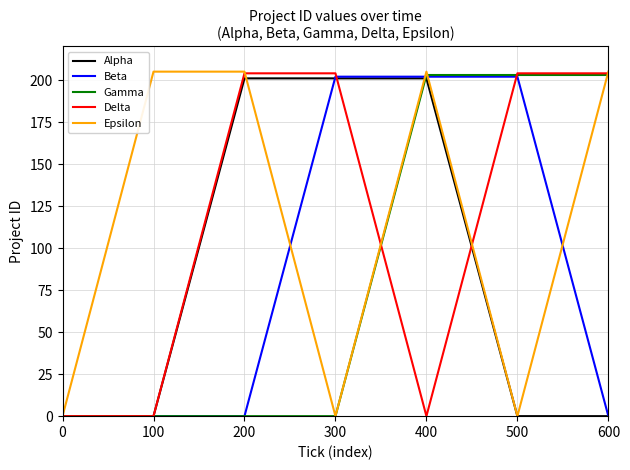

Count the Alpha values in the range 0 to 201.

7